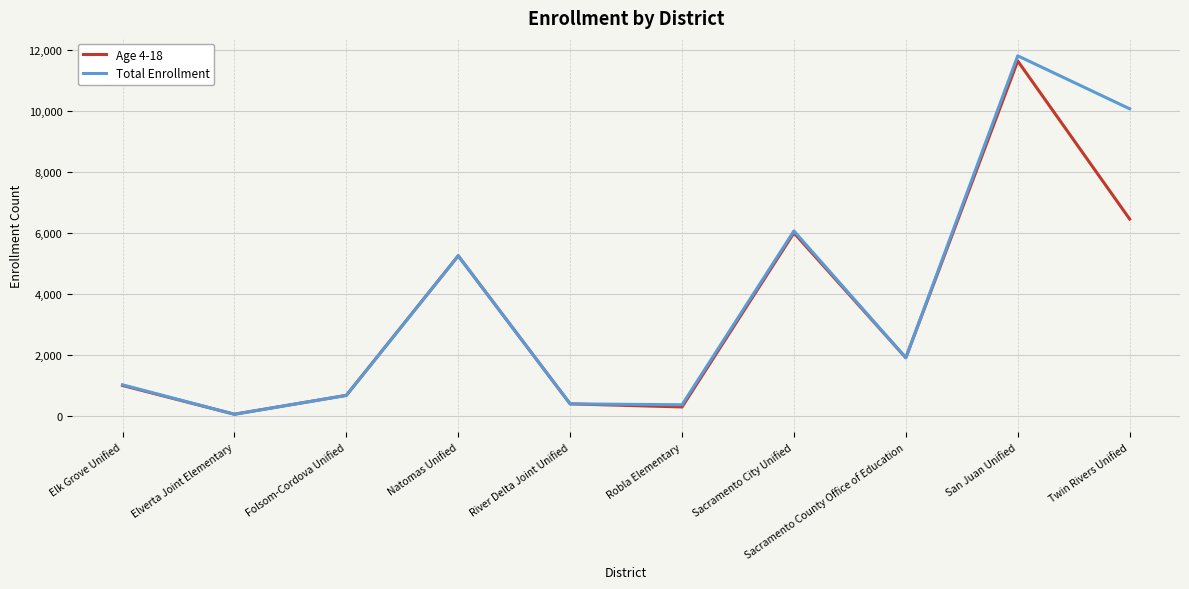

Which series has the largest total across all categories?

Total Enrollment